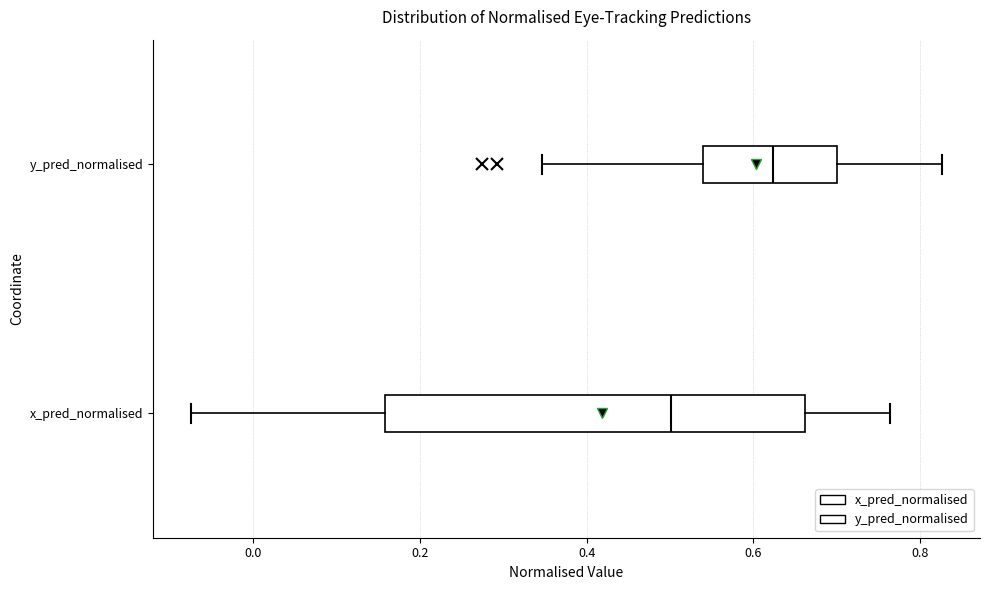

Reading bottom to top, read every box against the x-axis: the position of its median line, the range the box covers, and the ends of its whiskers. The values are not printed on the chart, so give them approximately, as read against the axis.

x_pred_normalised: median 0.50, box 0.16 to 0.66, whiskers -0.08 to 0.76
y_pred_normalised: median 0.62, box 0.54 to 0.70, whiskers 0.34 to 0.82